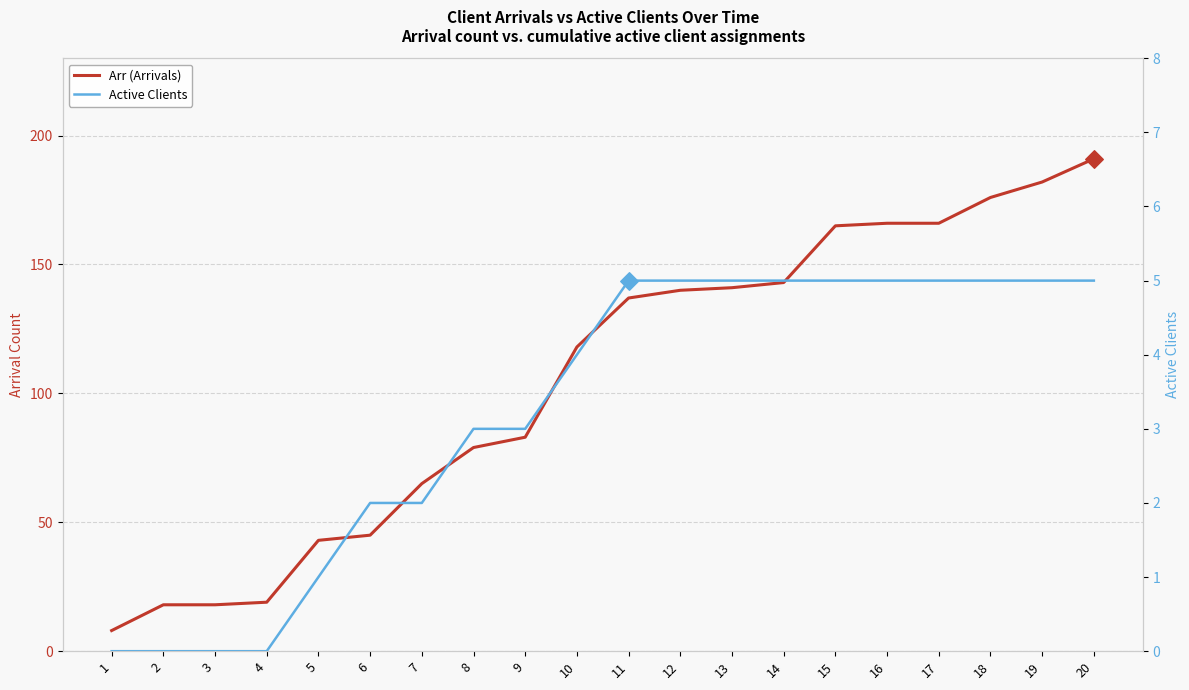

Is the value of Arr (Arrivals) at 17 greater than the value of Active Clients at 3?

Yes